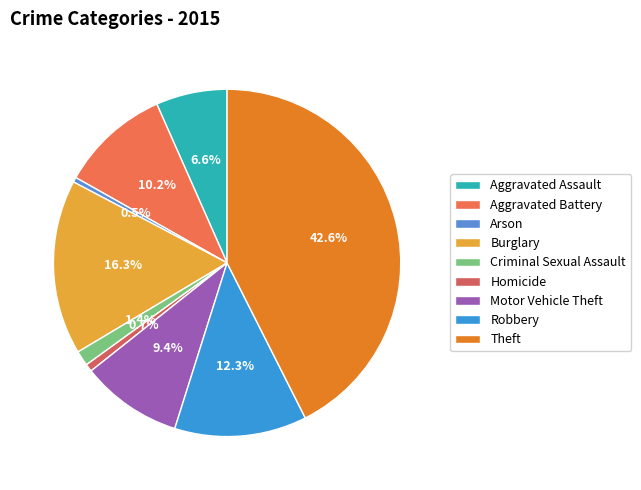

Is there a majority slice in this chart?

No